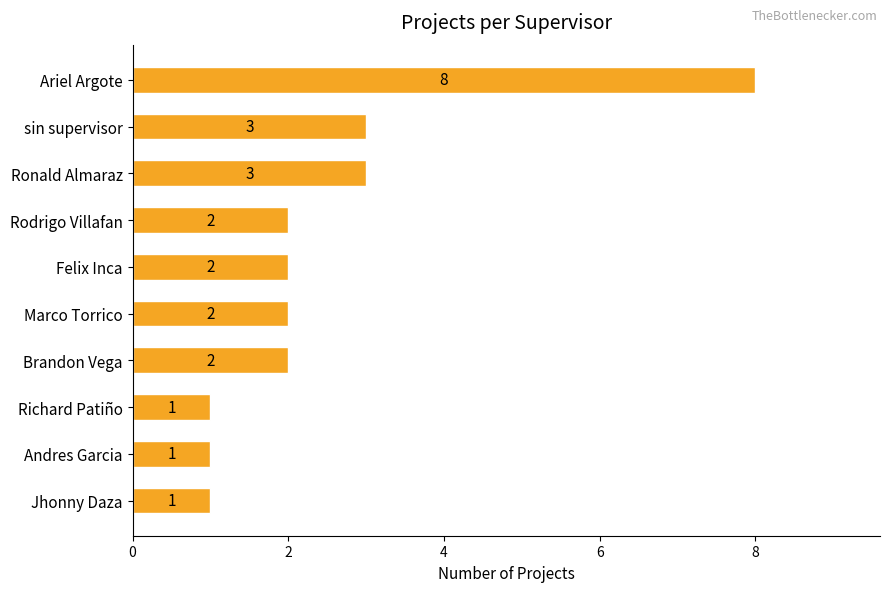

How many values are between 1 and 3?

9